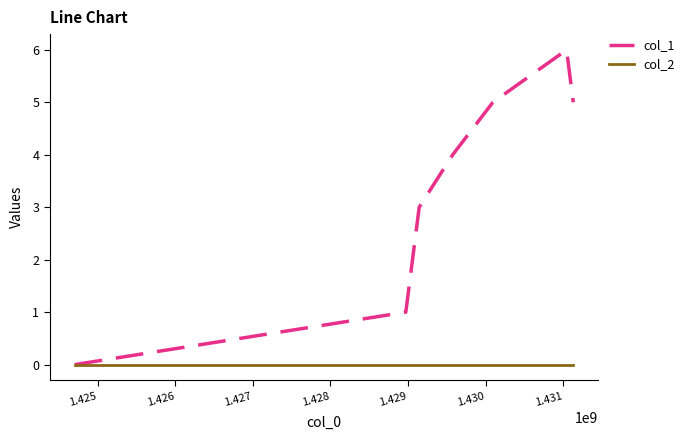

How many distinct data groups are displayed?

2